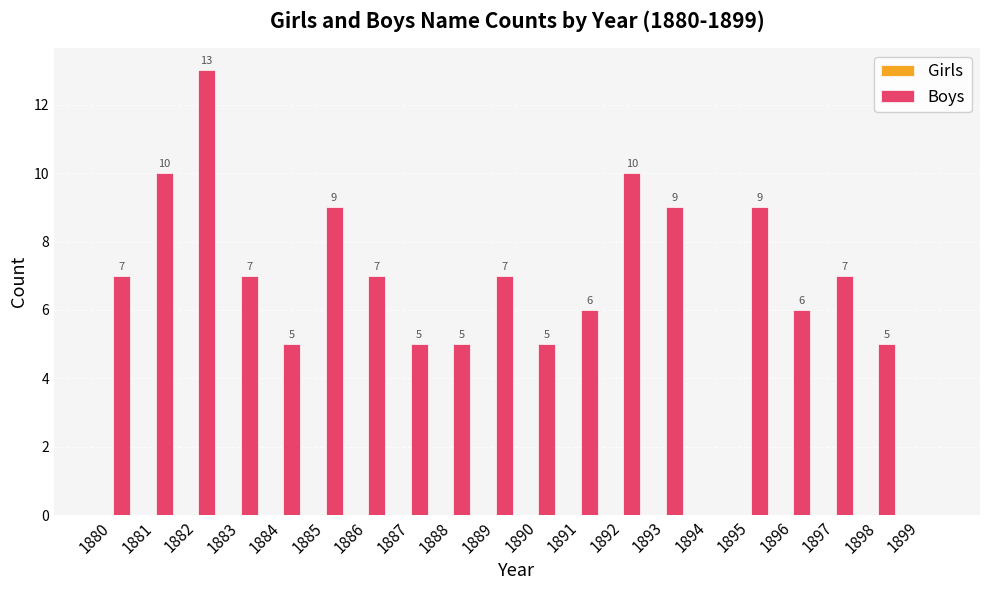

The value at 1892 is 10. True or false?

True